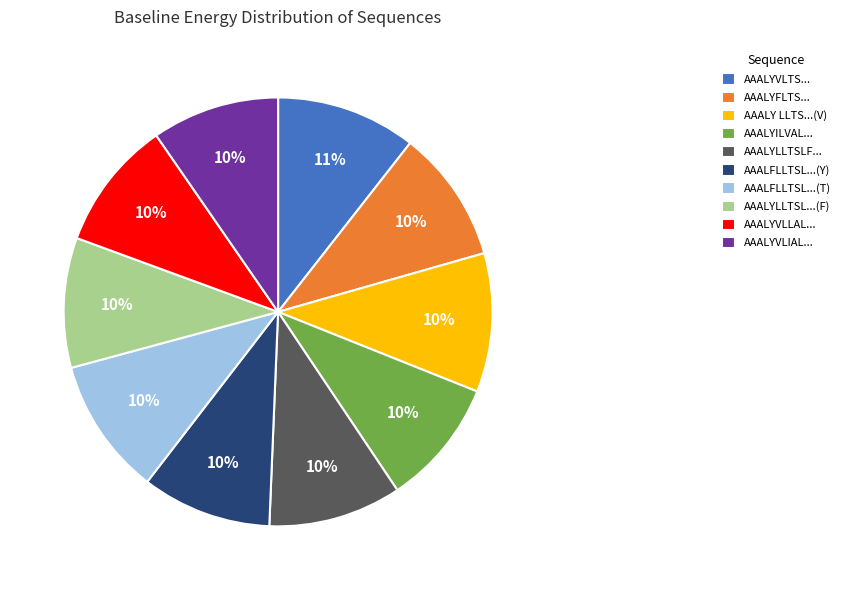

Between AAALYLLTSLF... and AAALYVLTS..., which is larger?

AAALYVLTS...